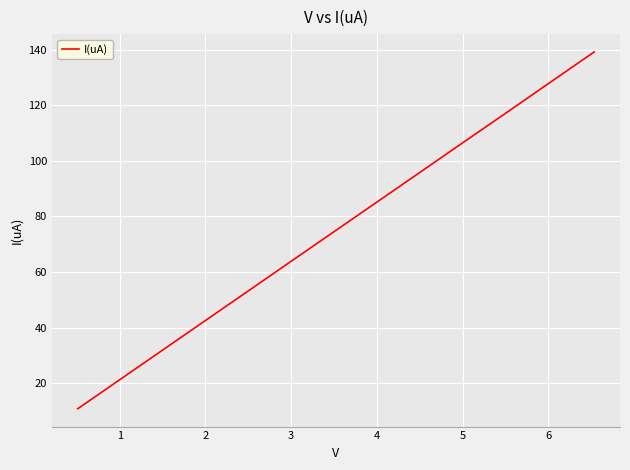

What is the difference between the maximum and minimum values?

128.3